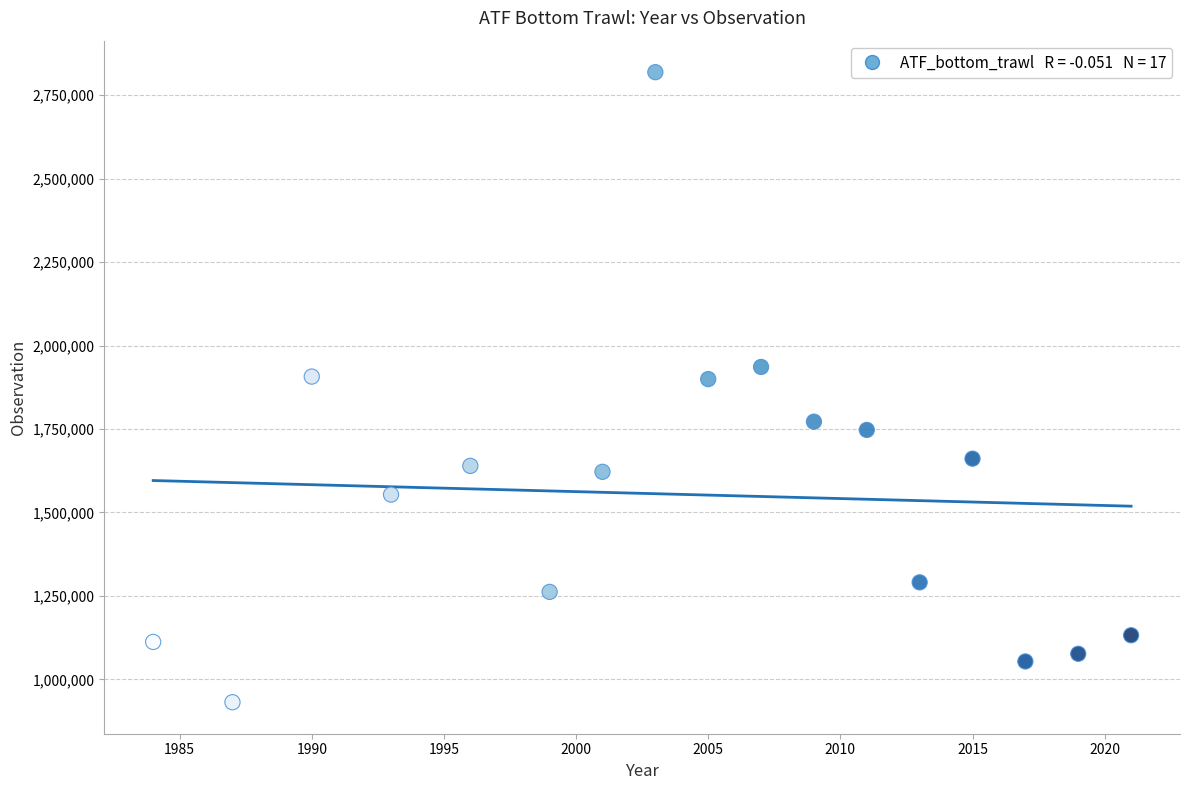

What is the range of X values (max minus min)?

37.0